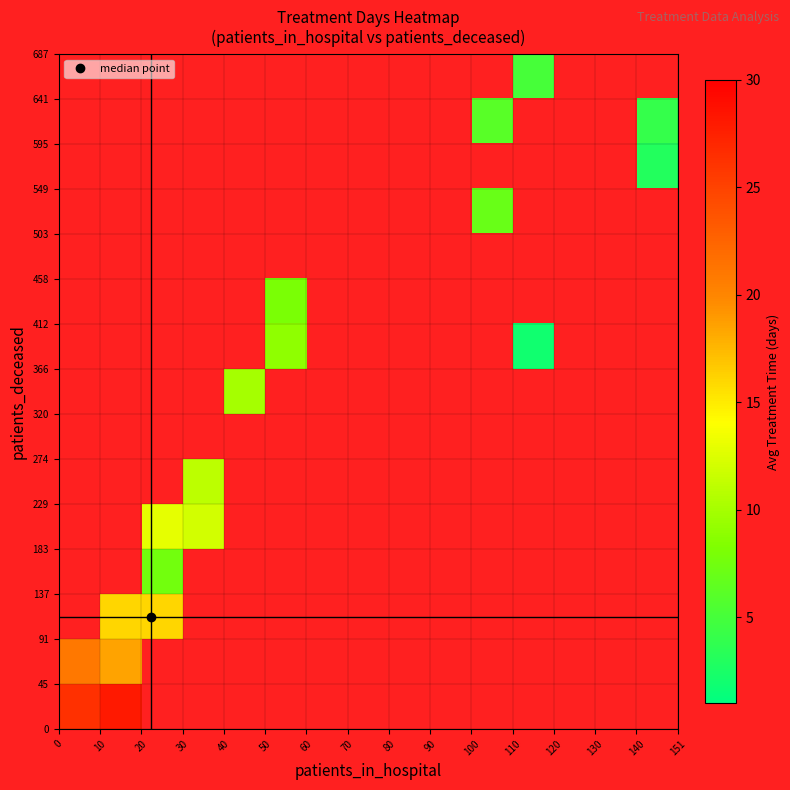

How many series are shown in this chart?

15